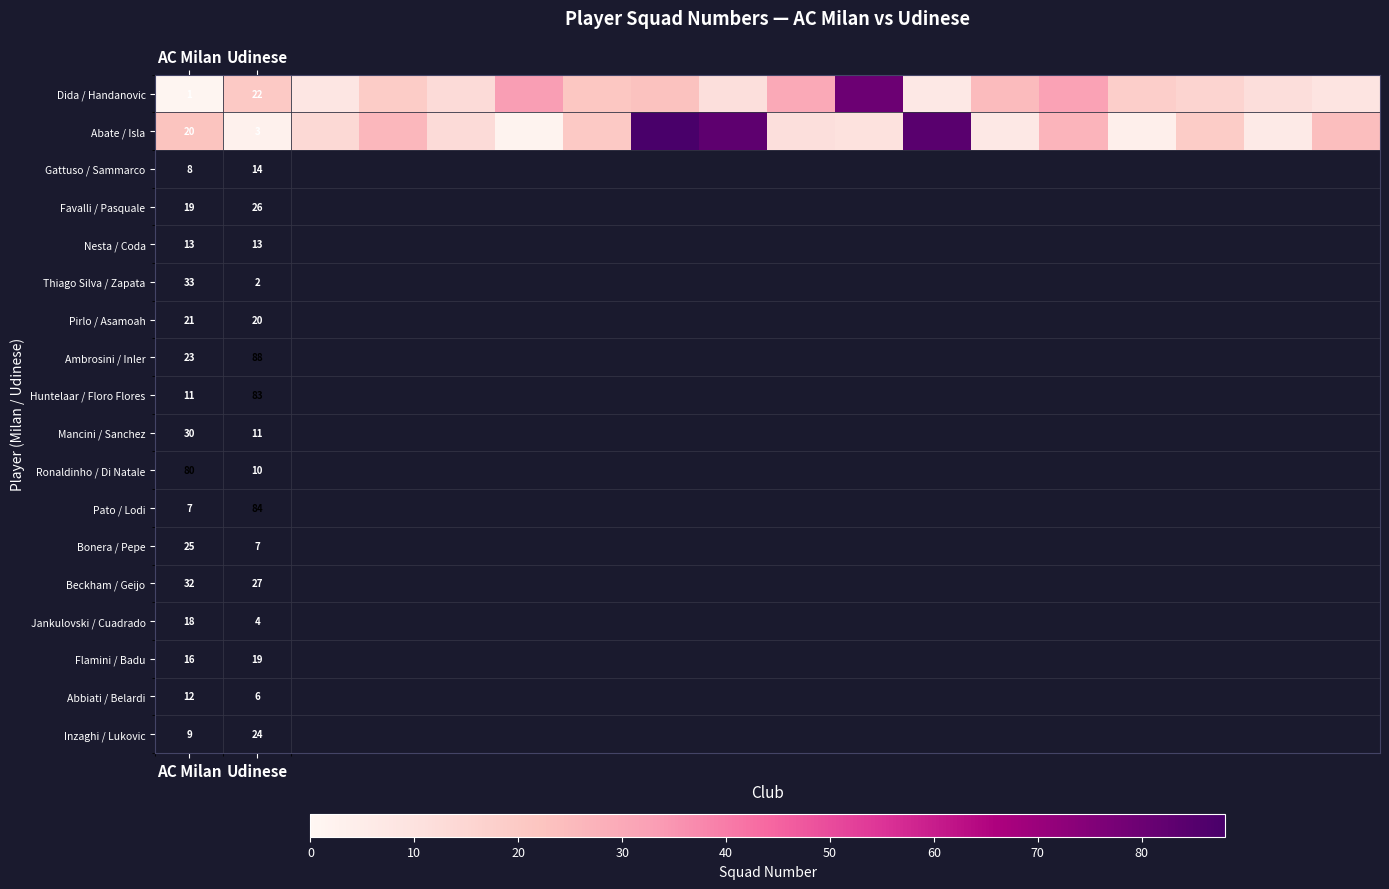

At AC Milan, list the series in order from largest to smallest.

Abate / Isla, Dida / Handanovic